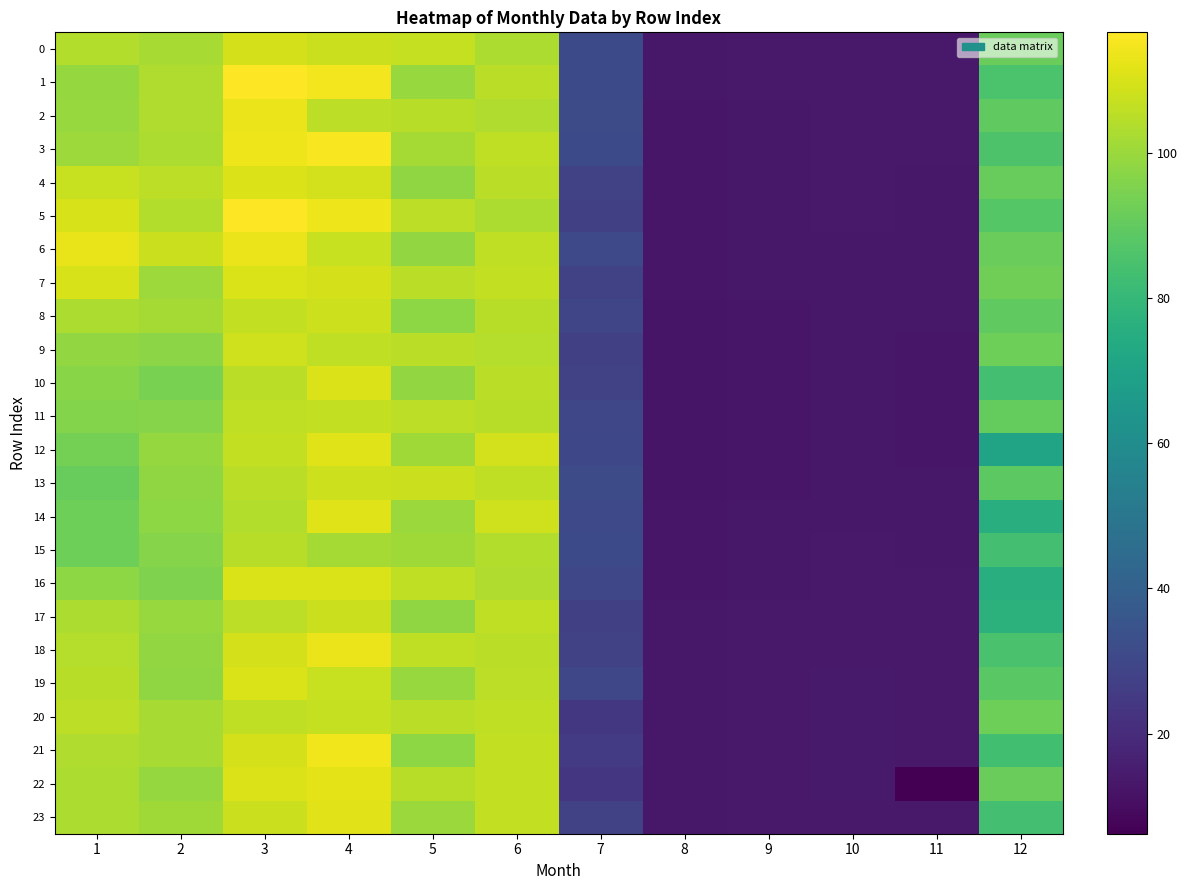

Reading left to right, extract all data points from this chart.

0: 1=103.8	2=102.2	3=109.3	4=107.8	5=106.7	6=103.0	7=31.2	8=13.2	9=13.7	10=13.9	11=13.8	12=91.2
1: 1=99.1	2=103.6	3=116.5	4=114.4	5=99.5	6=105.1	7=30.8	8=13.2	9=13.6	10=13.9	11=13.7	12=85.1
2: 1=99.6	2=103.4	3=113.3	4=105.7	5=104.8	6=103.4	7=32.0	8=13.1	9=13.6	10=13.8	11=13.7	12=89.4
3: 1=100.3	2=103.0	3=113.5	4=115.6	5=101.5	6=106.2	7=31.2	8=13.0	9=13.5	10=13.7	11=13.6	12=85.9
4: 1=107.5	2=105.5	3=110.7	4=108.9	5=98.3	6=105.2	7=27.6	8=12.9	9=13.4	10=13.7	11=13.5	12=90.8
5: 1=109.7	2=104.0	3=116.2	4=113.9	5=105.7	6=103.0	7=27.3	8=12.9	9=13.3	10=13.6	11=13.4	12=87.6
6: 1=112.8	2=107.7	3=113.3	4=107.1	5=98.7	6=105.9	7=30.4	8=12.8	9=13.2	10=13.5	11=13.4	12=91.4
7: 1=110.0	2=100.2	3=110.1	4=109.6	5=105.3	6=106.2	7=27.4	8=12.7	9=13.1	10=13.4	11=13.2	12=92.6
8: 1=103.1	2=101.9	3=106.3	4=108.0	5=98.0	6=104.9	7=29.2	8=12.7	9=13.1	10=13.3	11=13.1	12=89.7
9: 1=98.5	2=97.6	3=108.6	4=106.2	5=105.2	6=104.4	7=27.2	8=12.6	9=13.0	10=13.2	11=13.1	12=92.0
10: 1=97.0	2=94.4	3=105.2	4=110.7	5=98.5	6=105.2	7=28.1	8=12.6	9=13.0	10=13.2	11=13.0	12=83.4
11: 1=95.9	2=96.5	3=106.0	4=106.4	5=105.6	6=104.6	7=29.8	8=12.6	9=13.0	10=13.2	11=13.1	12=90.4
12: 1=93.3	2=99.3	3=106.6	4=111.2	5=100.8	6=109.2	7=30.1	8=12.6	9=13.0	10=13.2	11=13.1	12=70.7
13: 1=90.7	2=98.4	3=105.3	4=107.9	5=107.6	6=105.8	7=31.2	8=12.7	9=13.1	10=13.3	11=13.2	12=88.9
14: 1=92.0	2=98.0	3=103.7	4=111.3	5=100.1	6=108.7	7=30.4	8=12.8	9=13.3	10=13.5	11=13.3	12=75.9
15: 1=92.3	2=96.4	3=104.8	4=101.6	5=101.0	6=104.0	7=31.2	8=12.9	9=13.4	10=13.6	11=13.5	12=83.7
16: 1=97.8	2=95.3	3=110.5	4=110.1	5=105.9	6=103.5	7=29.5	8=13.1	9=13.5	10=13.7	11=13.6	12=75.2
17: 1=103.0	2=99.7	3=105.5	4=107.6	5=98.3	6=106.0	7=27.2	8=13.2	9=13.6	10=13.8	11=13.7	12=77.2
18: 1=104.5	2=98.5	3=109.3	4=113.4	5=106.0	6=104.9	7=28.0	8=13.3	9=13.7	10=13.9	11=13.9	12=85.0
19: 1=104.5	2=98.1	3=110.3	4=107.1	5=99.4	6=105.6	7=29.8	8=13.3	9=13.8	10=14.0	11=13.9	12=88.3
20: 1=105.4	2=102.2	3=106.0	4=106.9	5=105.0	6=106.0	7=24.1	8=13.4	9=13.8	10=14.0	11=13.9	12=92.4
21: 1=103.6	2=101.9	3=109.7	4=114.1	5=97.8	6=106.6	7=26.0	8=13.4	9=13.8	10=14.0	11=13.9	12=83.1
22: 1=103.1	2=99.1	3=110.7	4=111.8	5=104.7	6=106.2	7=23.8	8=13.4	9=13.8	10=14.0	11=6.2	12=91.3
23: 1=102.9	2=100.7	3=107.7	4=111.4	5=99.8	6=106.3	7=28.0	8=13.3	9=13.8	10=14.0	11=13.8	12=83.4